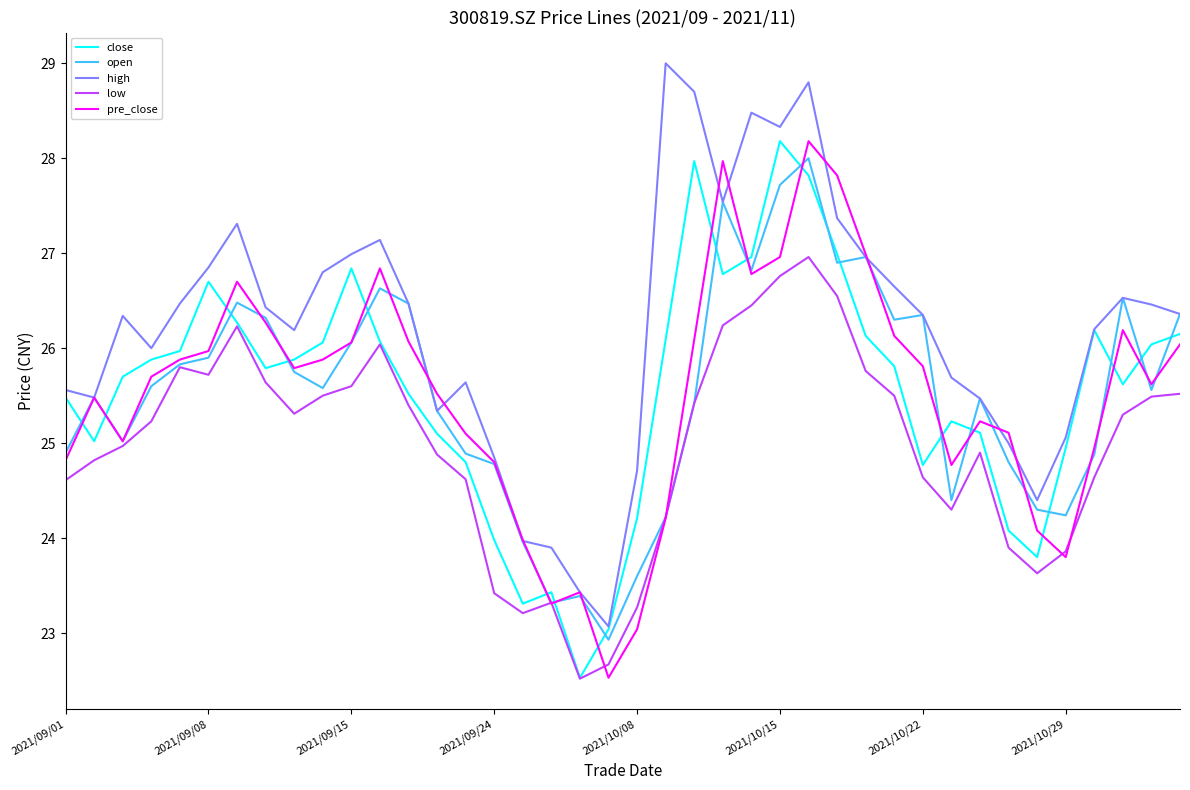

Which series has the largest total across all categories?

high